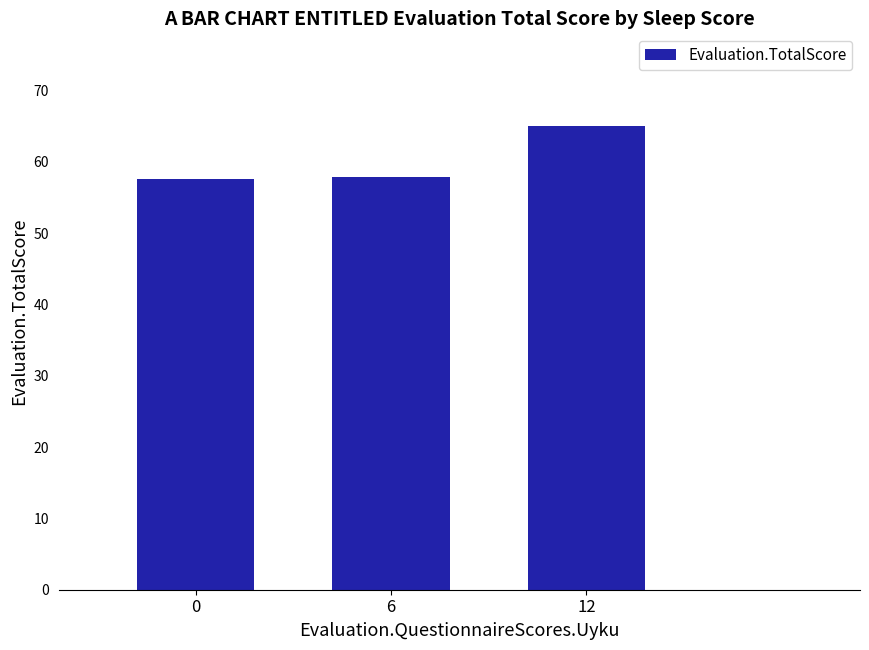

Which has a higher value, 12 or 0?

12